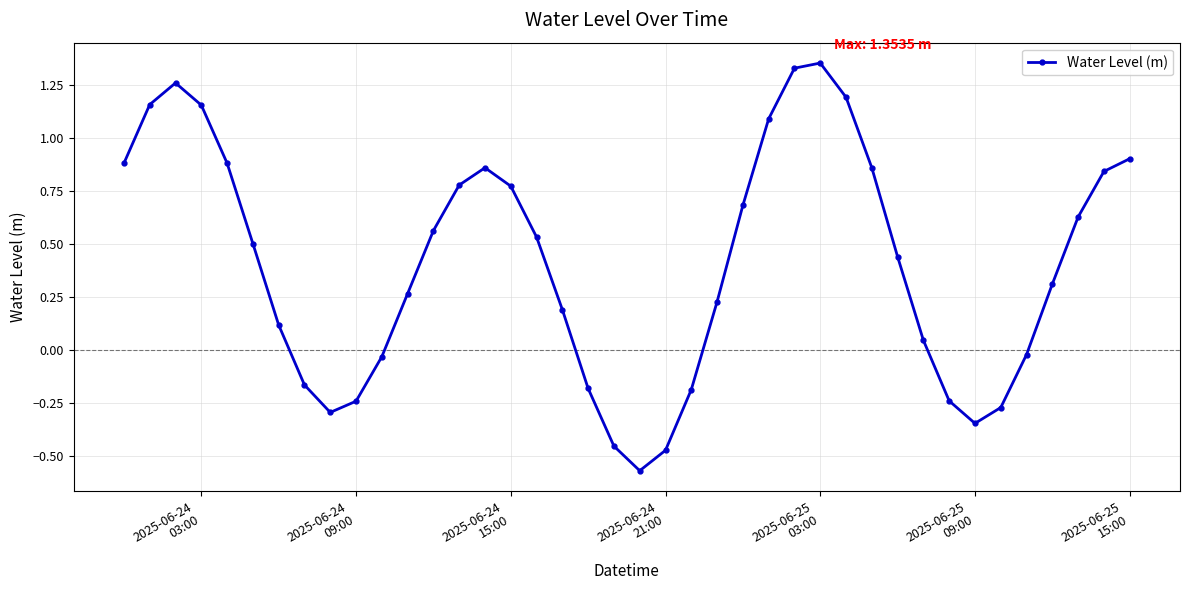

What is the difference between the maximum and minimum values?

1.9